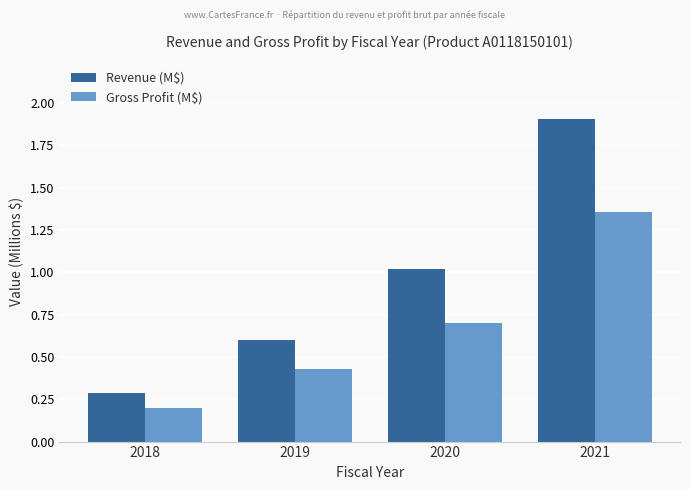

How many Gross Profit (M$) values are between 0 and 1?

3